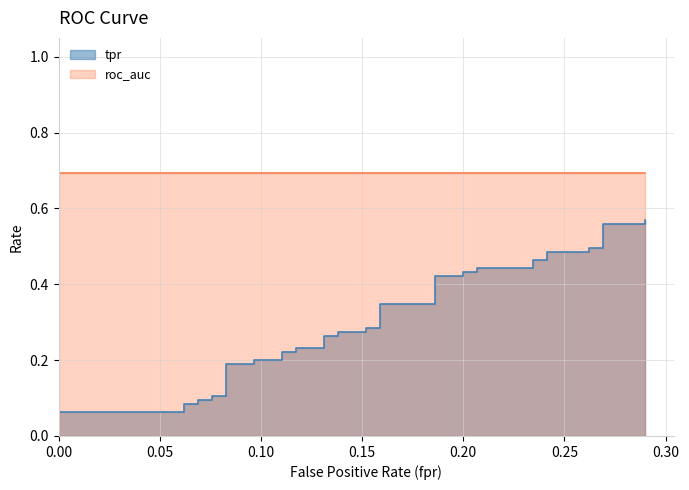

What is the difference between the second highest and minimum values?

0.5